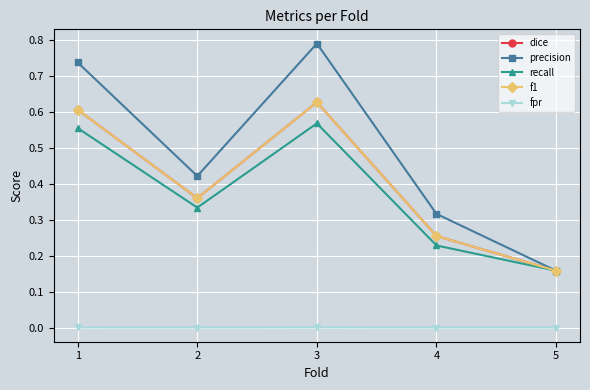

Does the chart have visible grid lines?

Yes